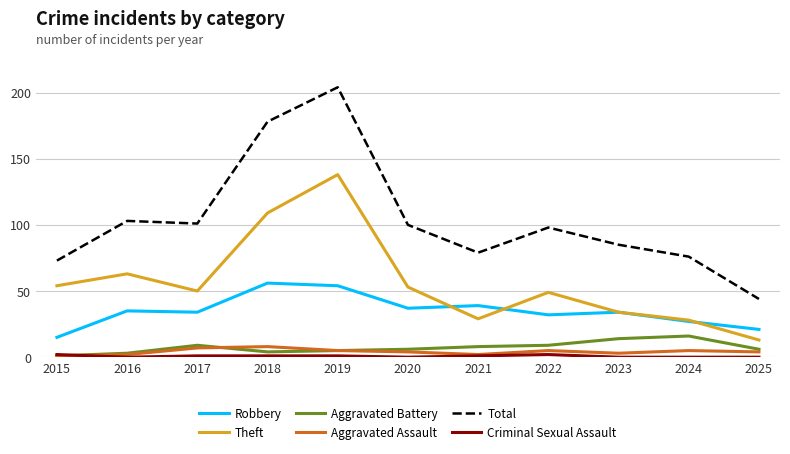

True or false: Robbery and Aggravated Battery cross at least once.

False